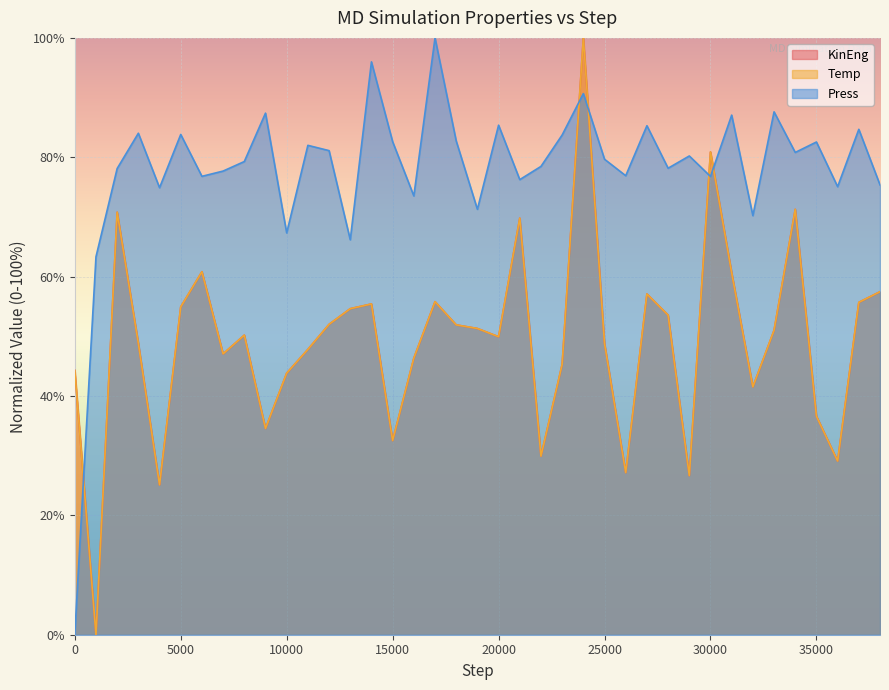

Which series has the largest total across all categories?

Press